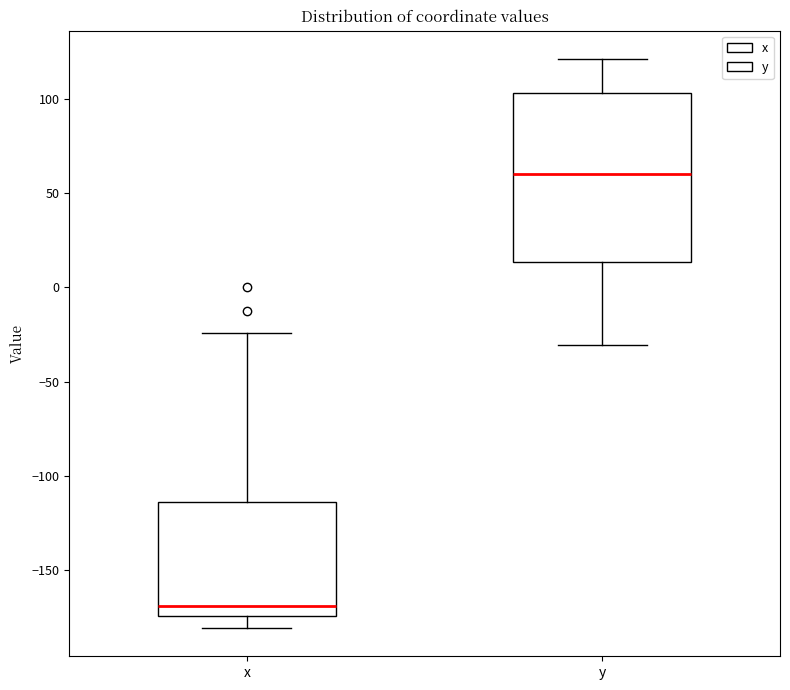

Where is the upper edge of the box for x on the y-axis? The values are not printed on the chart, so give them approximately, as read against the axis.

-115